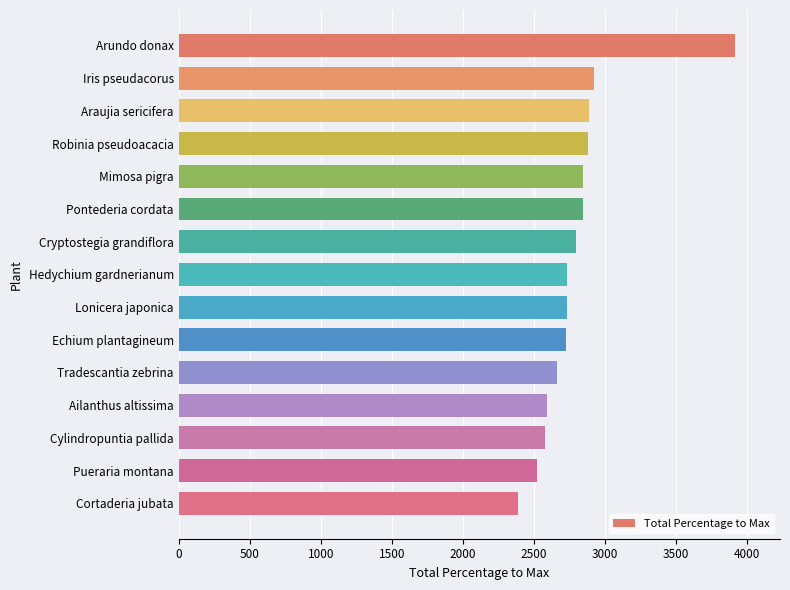

What is the average value?

2804